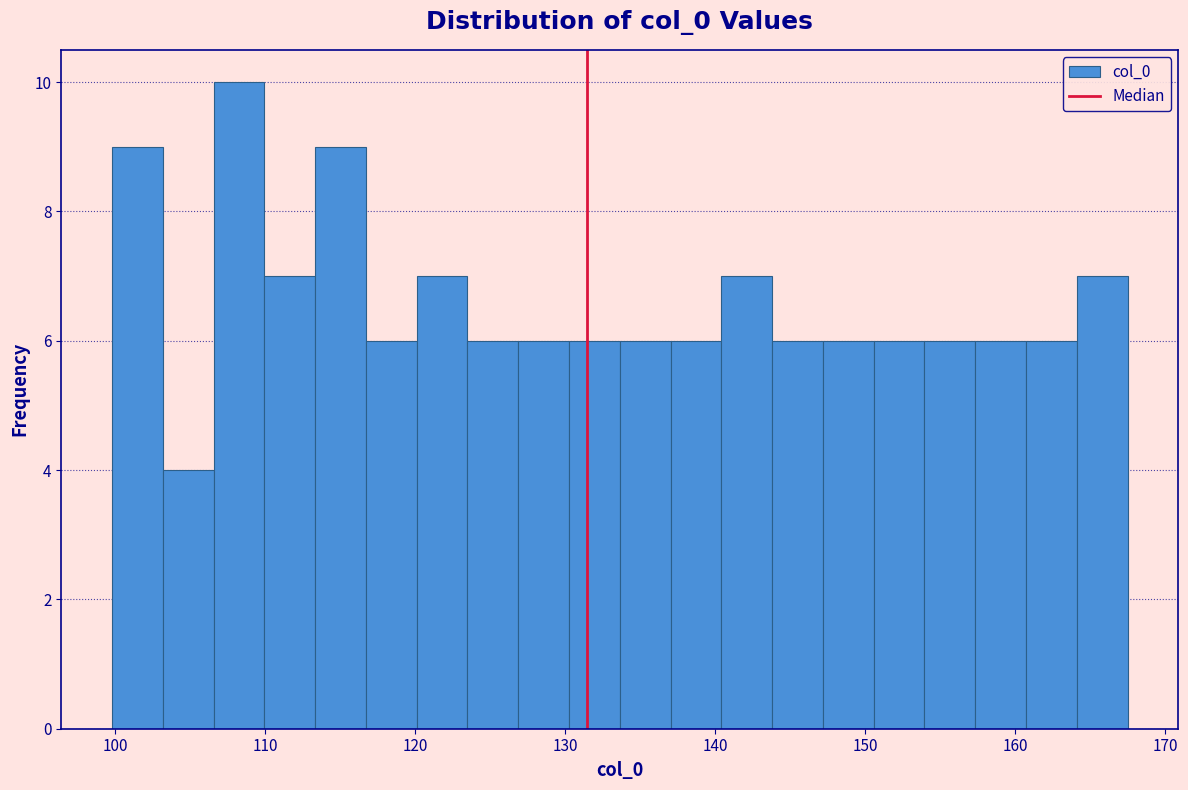

Around what value on the x-axis is the tallest bar? Give the approximate position of its centre, as read against the axis.

108